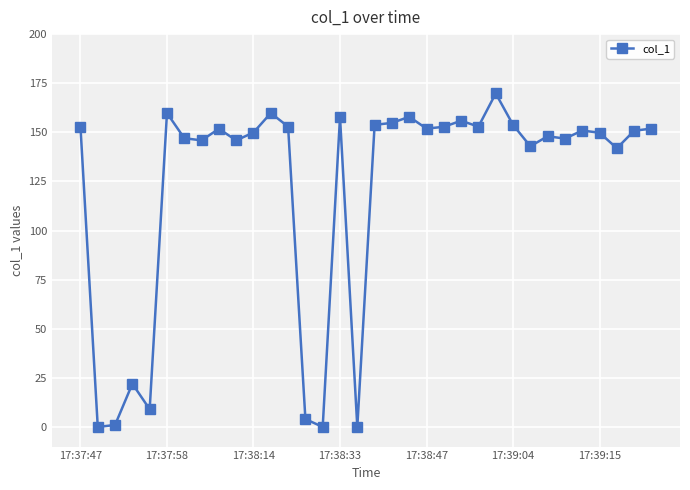

What is the greatest value displayed?

169.8